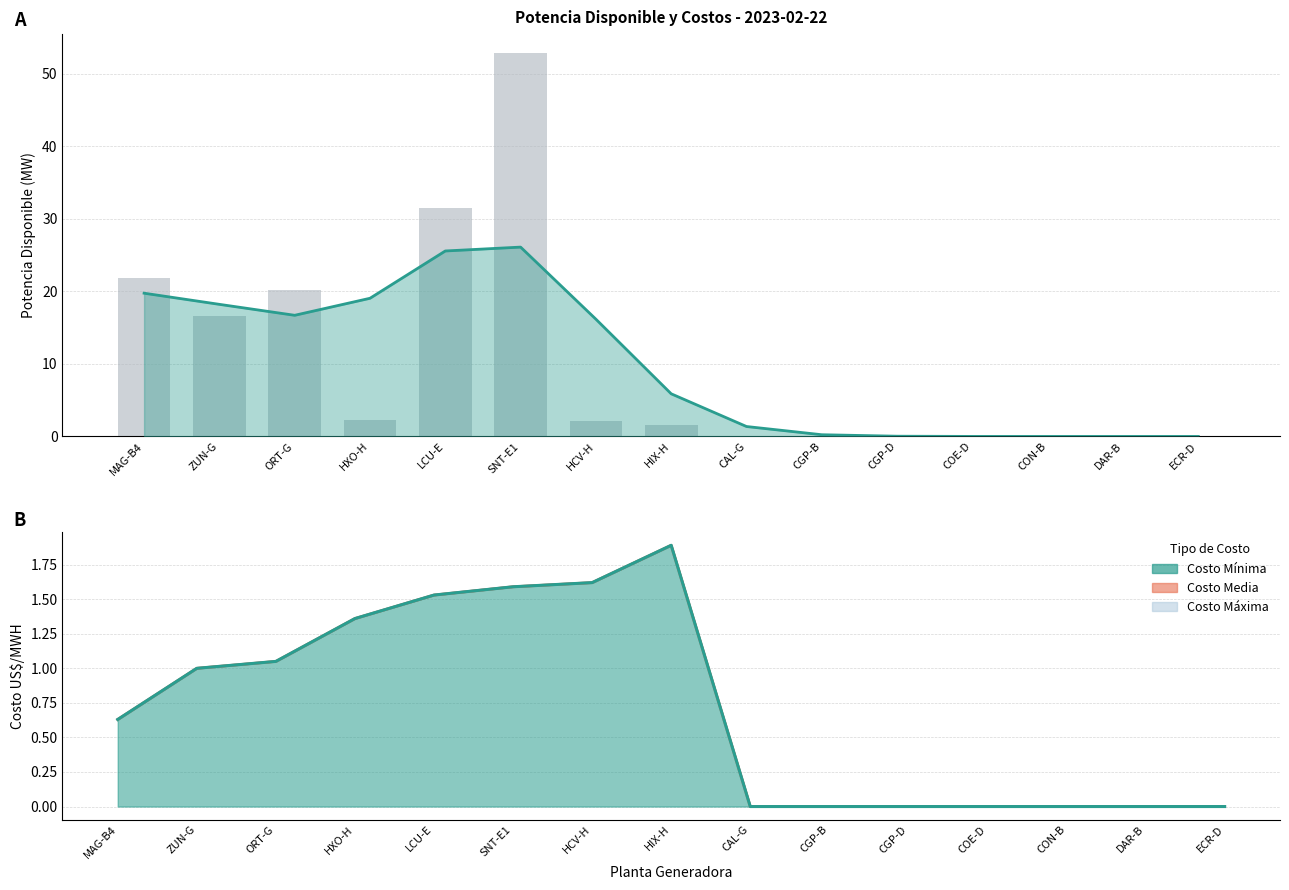

Does the chart contain any negative values?

No